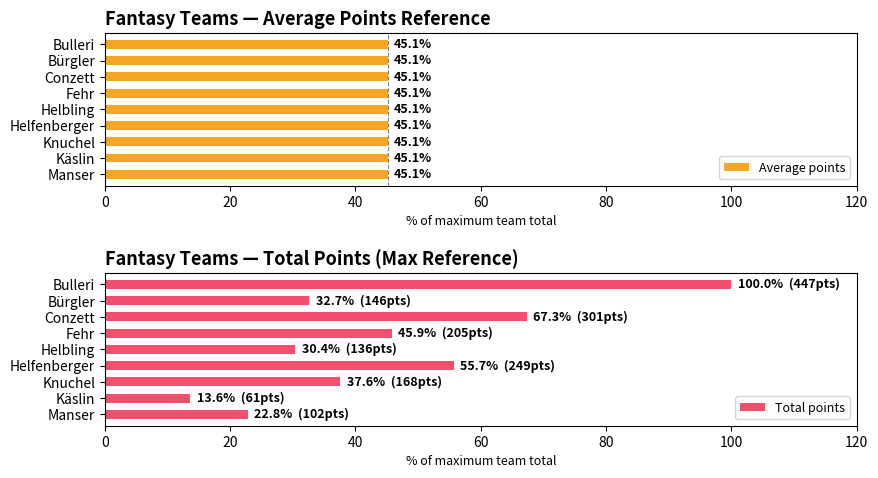

True or false: Total points has a value of 166.4 at Bulleri.

False